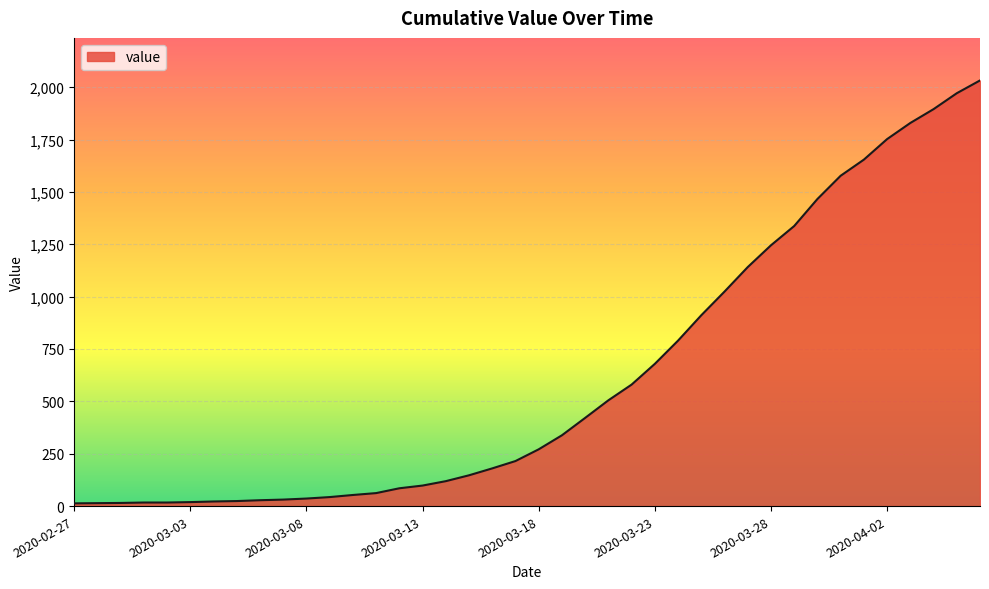

What is the maximum value shown in the chart?

2032